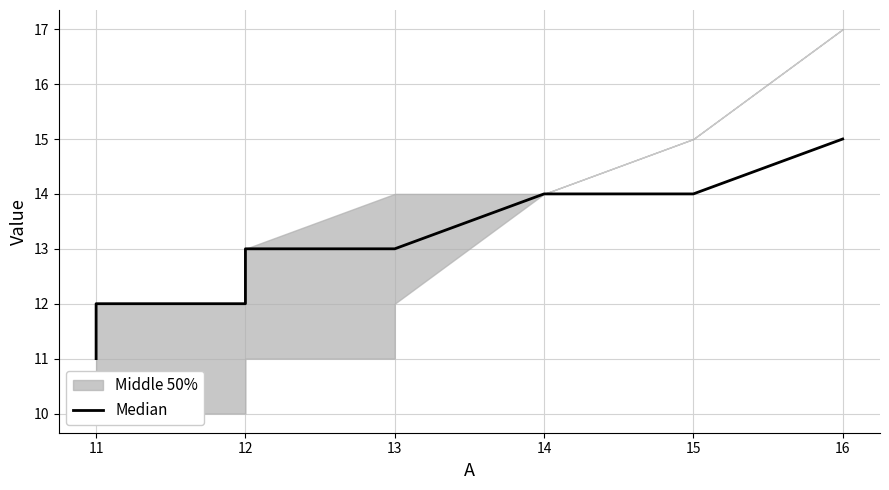

What is the difference between the maximum and minimum values?

4